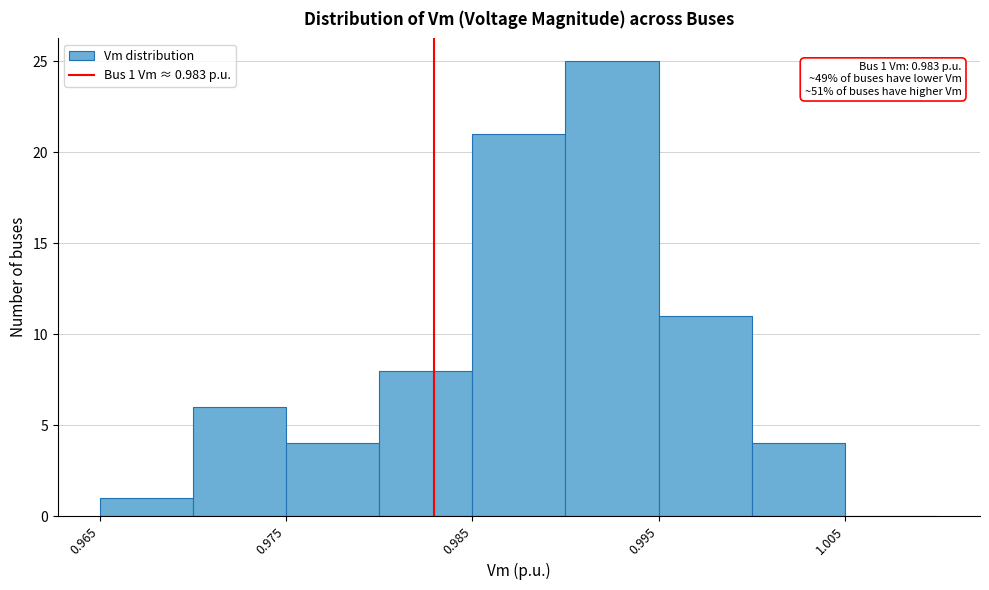

Which range on the x-axis has the tallest bar?

0.990 to 0.995